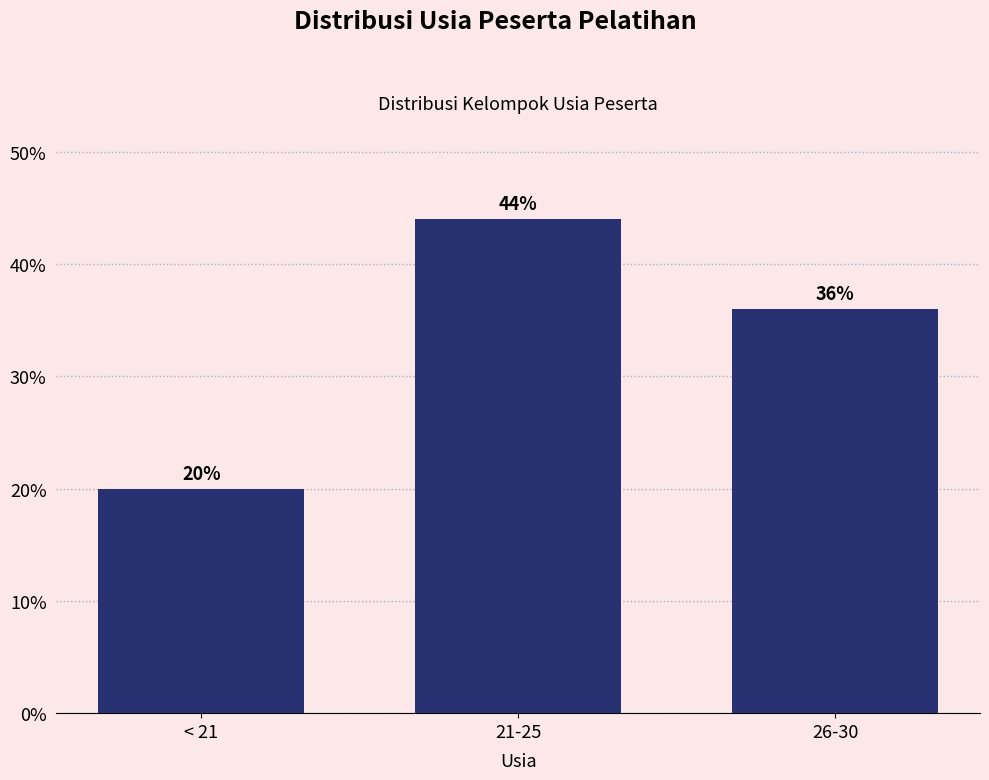

Does the chart contain any negative values?

No